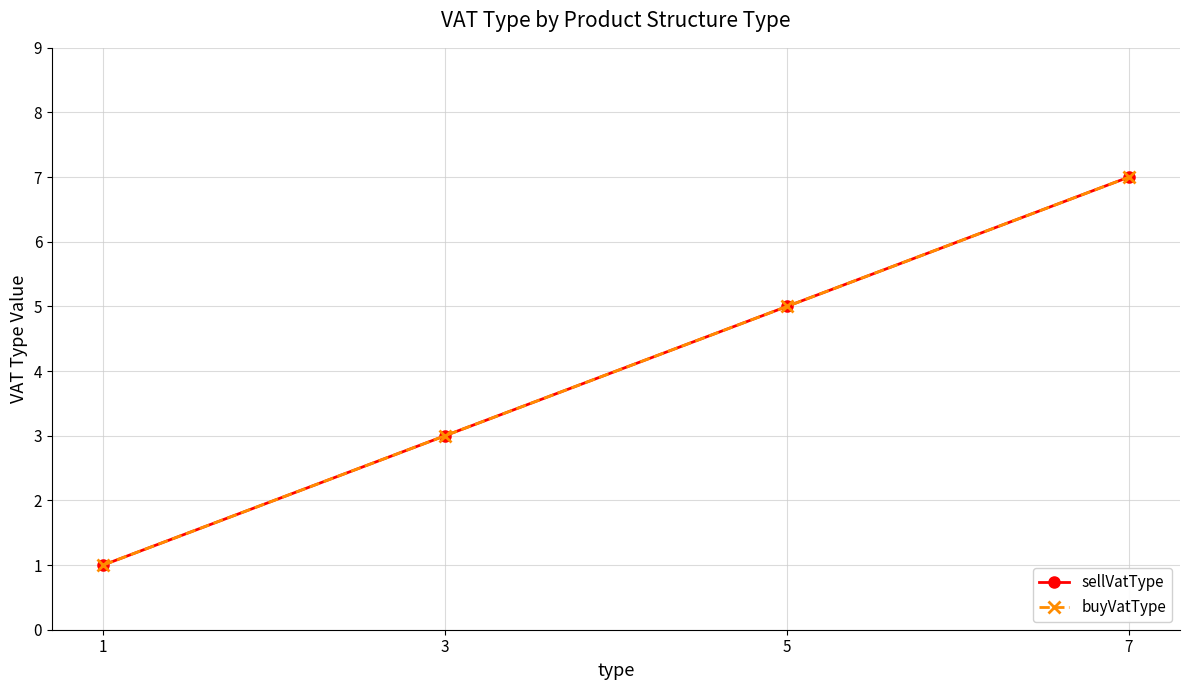

At which label does buyVatType first exceed 5?

7